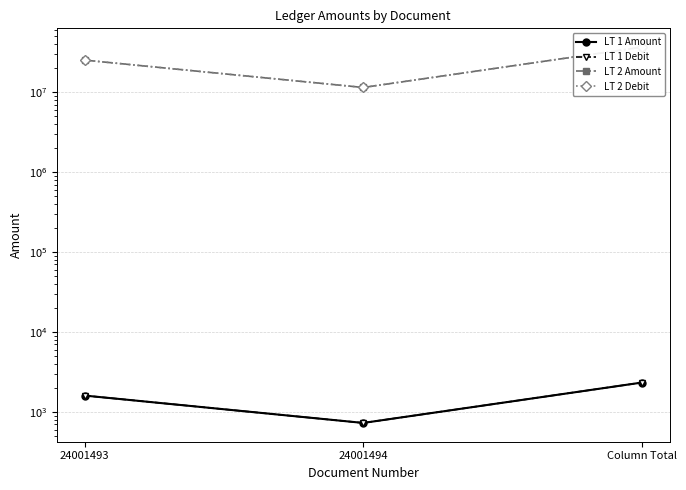

What is the value of the LT 1 Debit point at the 3rd from the left?

2328.7